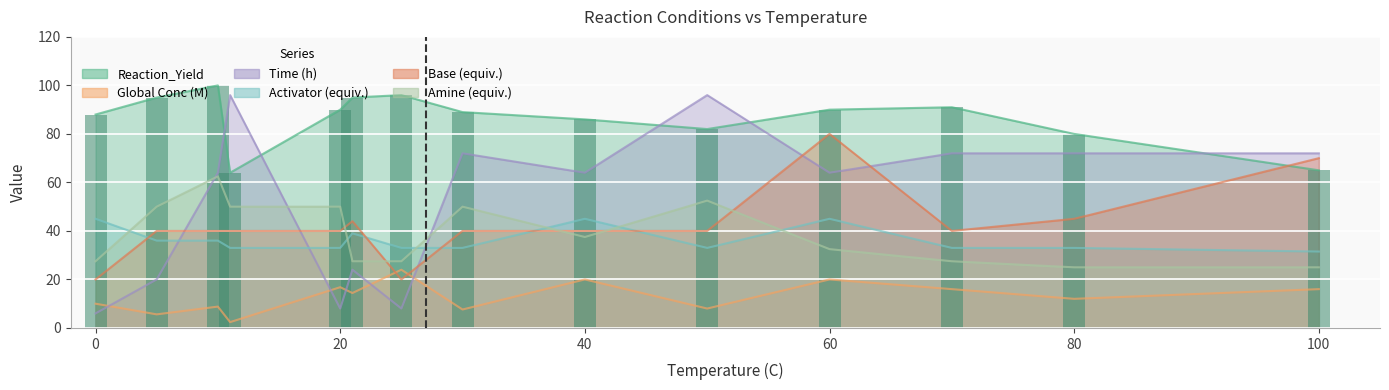

List the labels in order of Amine (equiv.) value, largest first.

10, 50, 5, 11, 20, 30, 40, 60, 0, 21, 25, 70, 80, 100